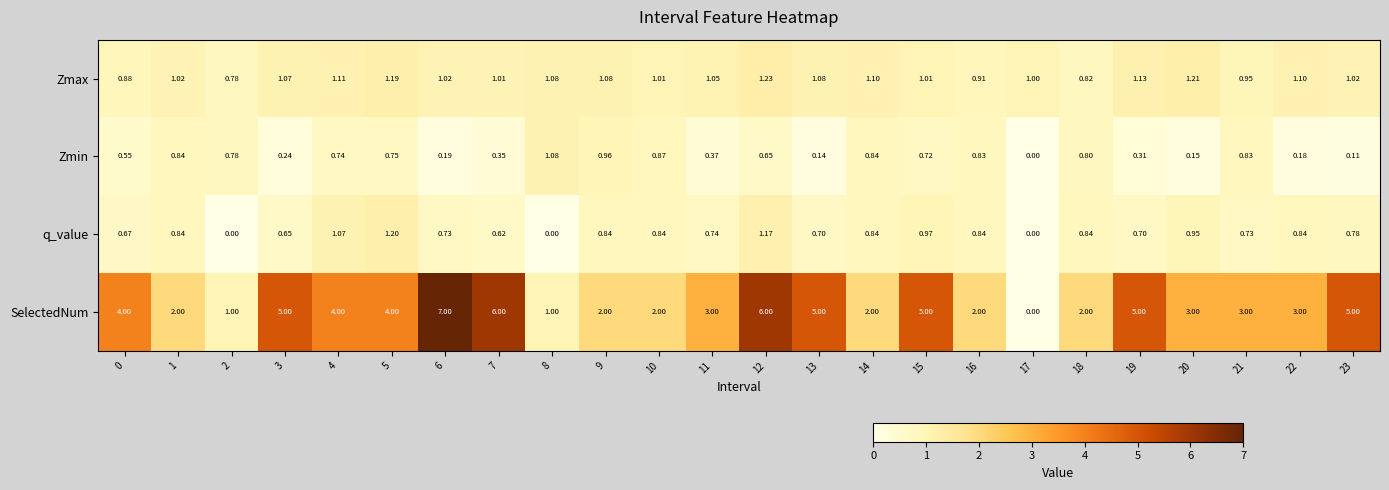

Rank the series by their maximum value, from highest to lowest.

SelectedNum, Zmax, q_value, Zmin